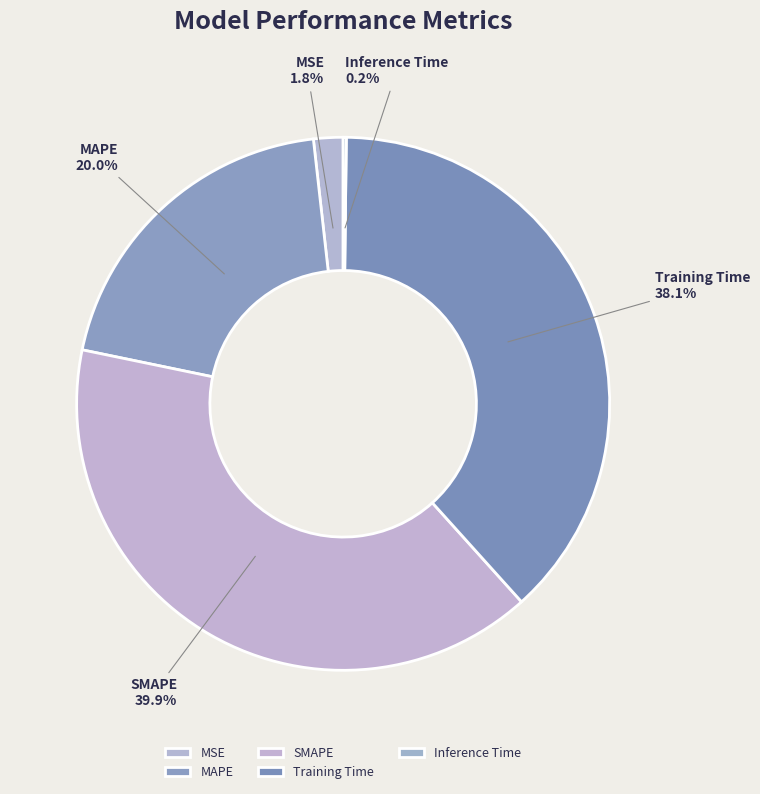

To the nearest percent, what percentage of the pie is SMAPE?

40%